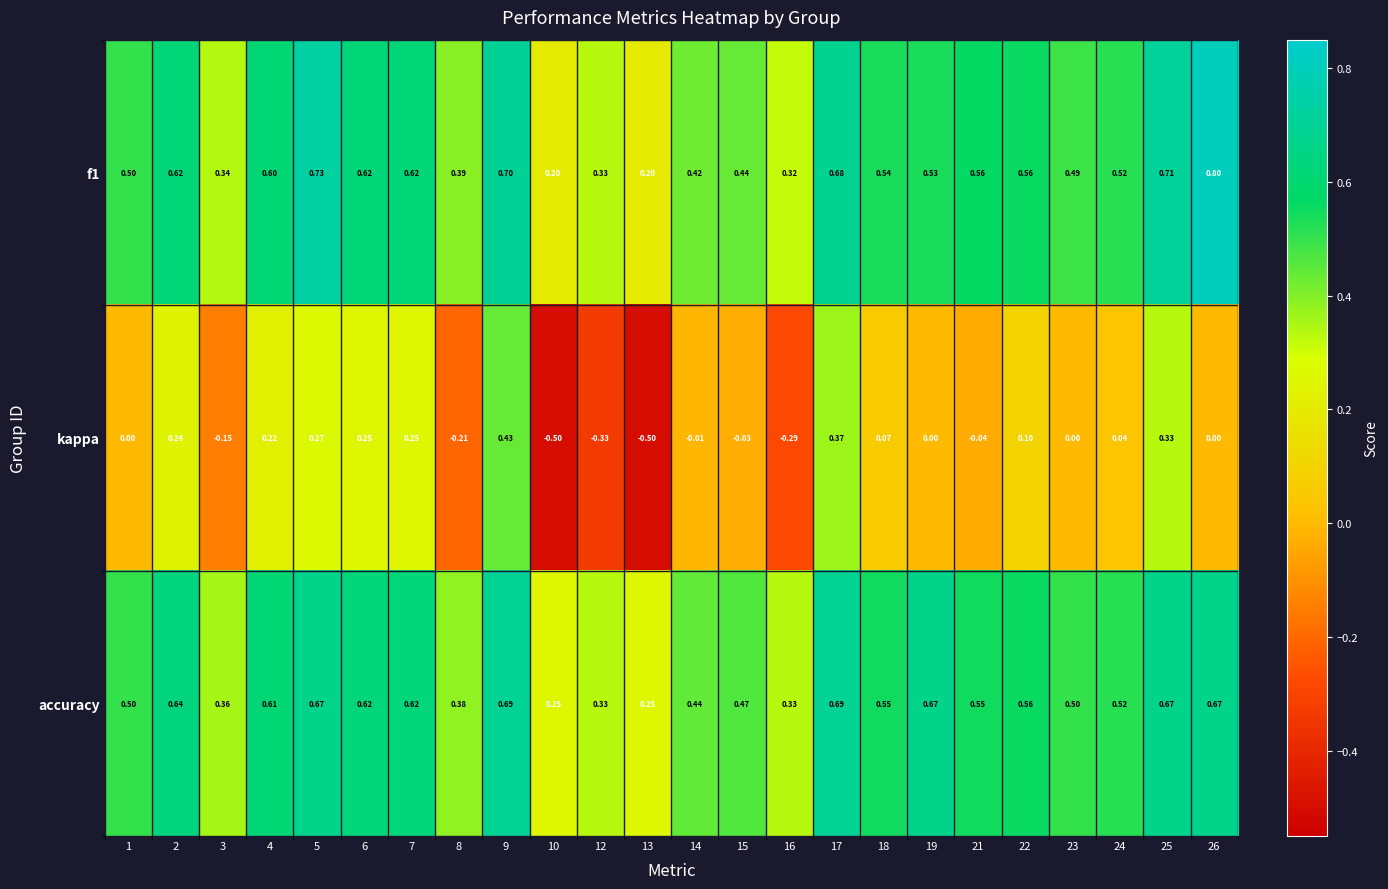

Is the value of kappa at 4 greater than the value of f1 at 3?

No